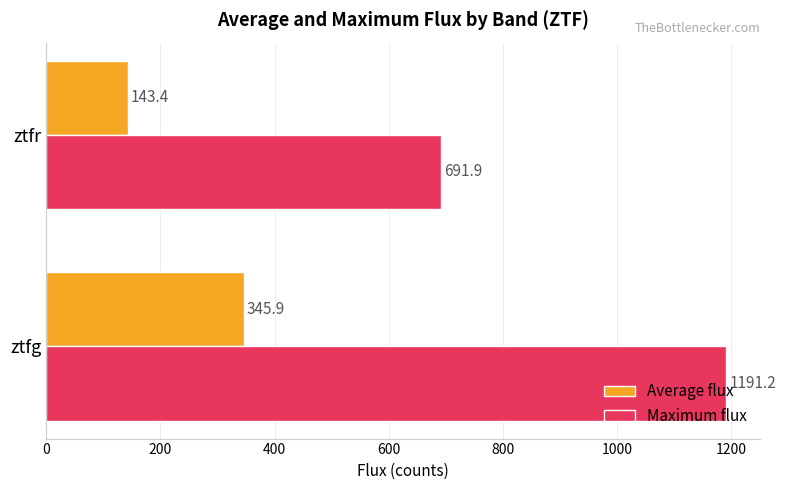

Where is Maximum flux nearest to the value 941?

ztfr